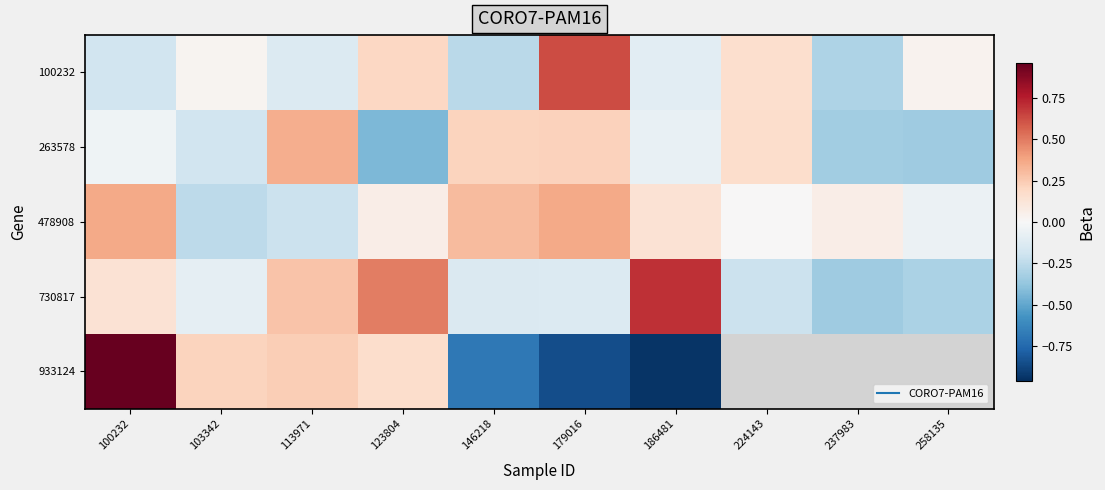

Which has a higher value, 179016 or 113971?

179016